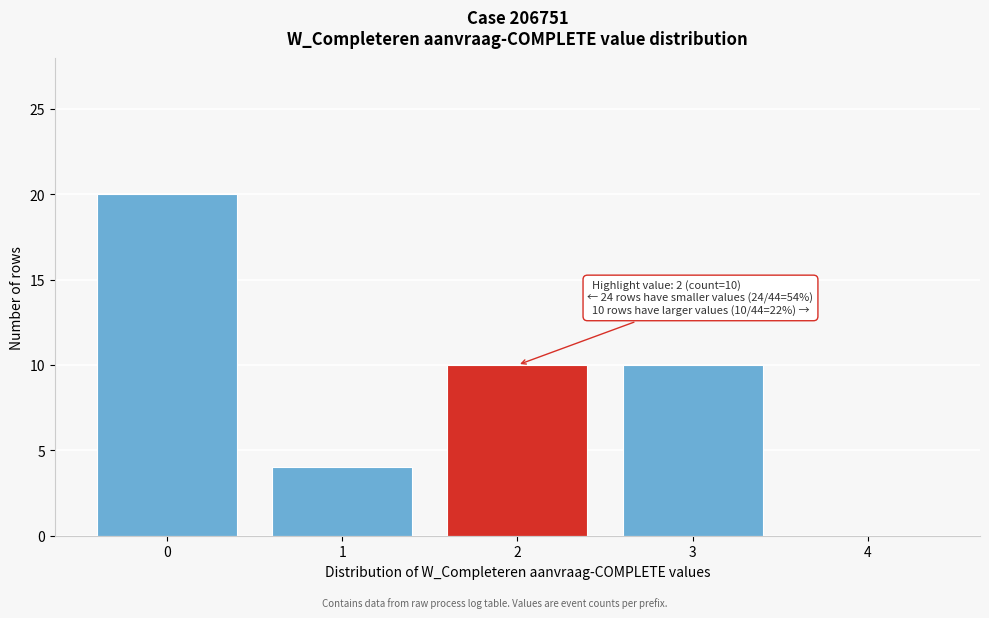

Reading right to left, transcribe all the data shown in this chart.

4=0	3=10	2=10	1=4	0=20